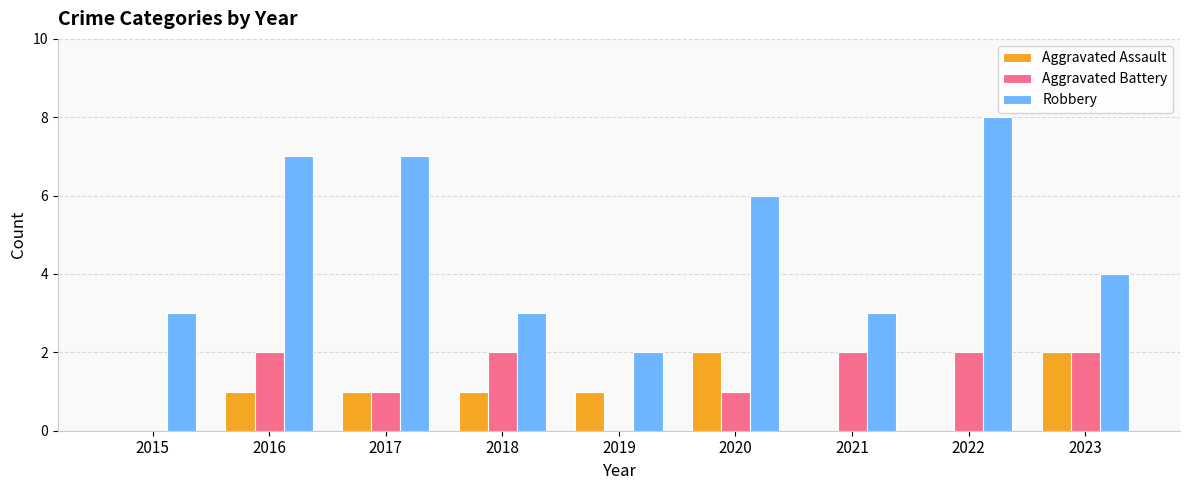

How many groups of bars are there?

9